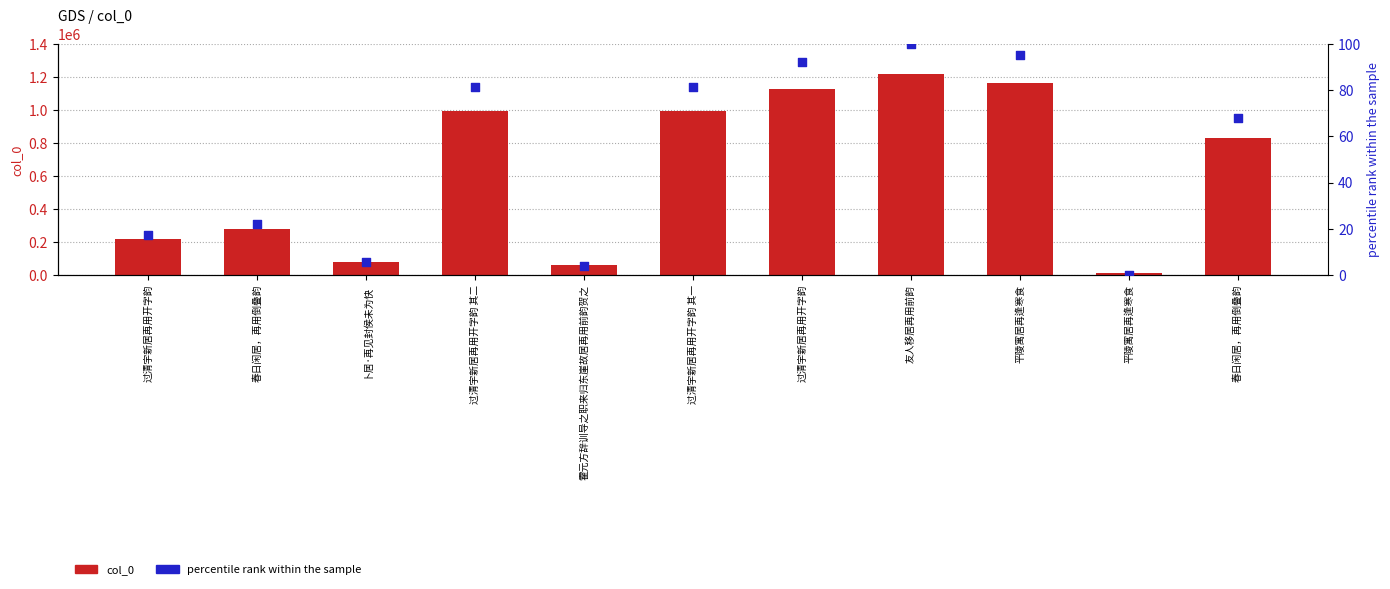

Is the value of percentile rank within the sample at 春日闲居，再用倒叠韵 greater than the value of col_0 at 过清宇新居再用开字韵?

No